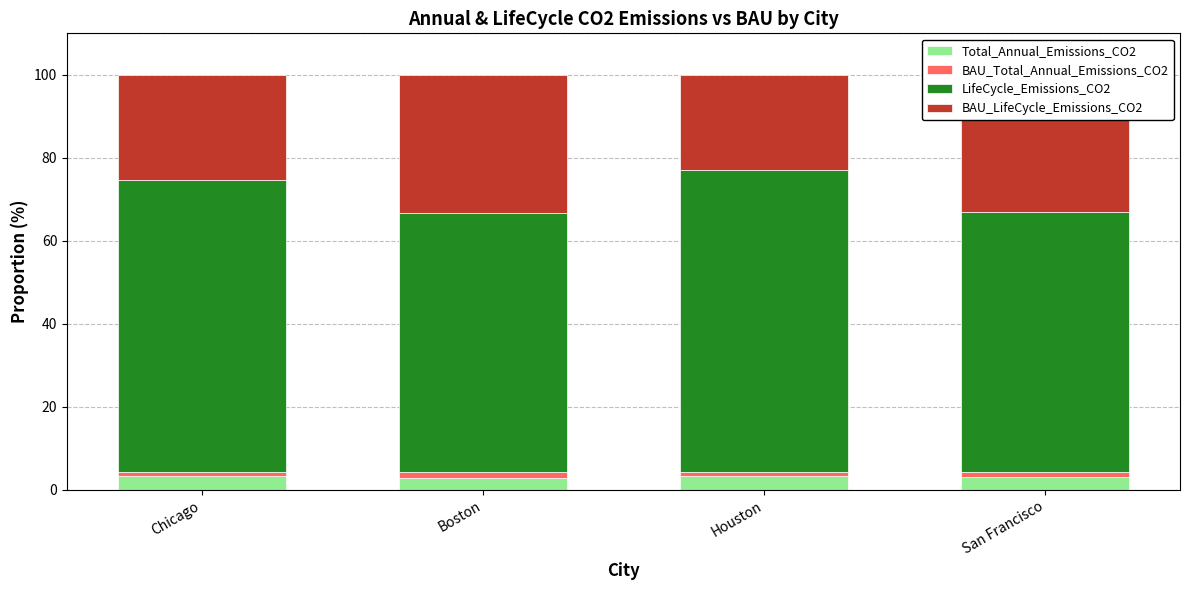

What is the minimum value for Total_Annual_Emissions_CO2?

2.9